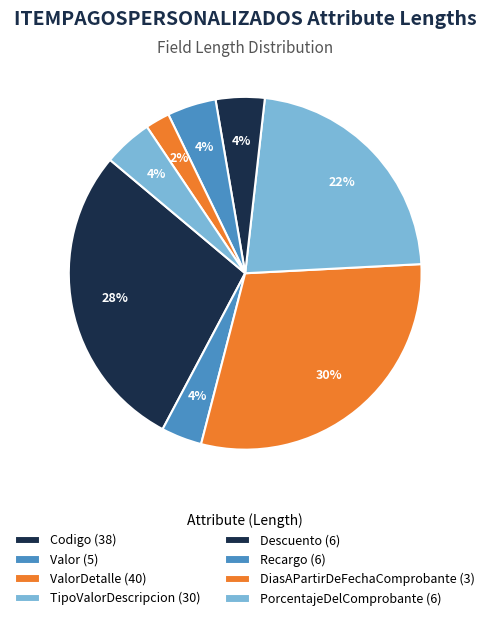

How many segments does this pie chart have?

8